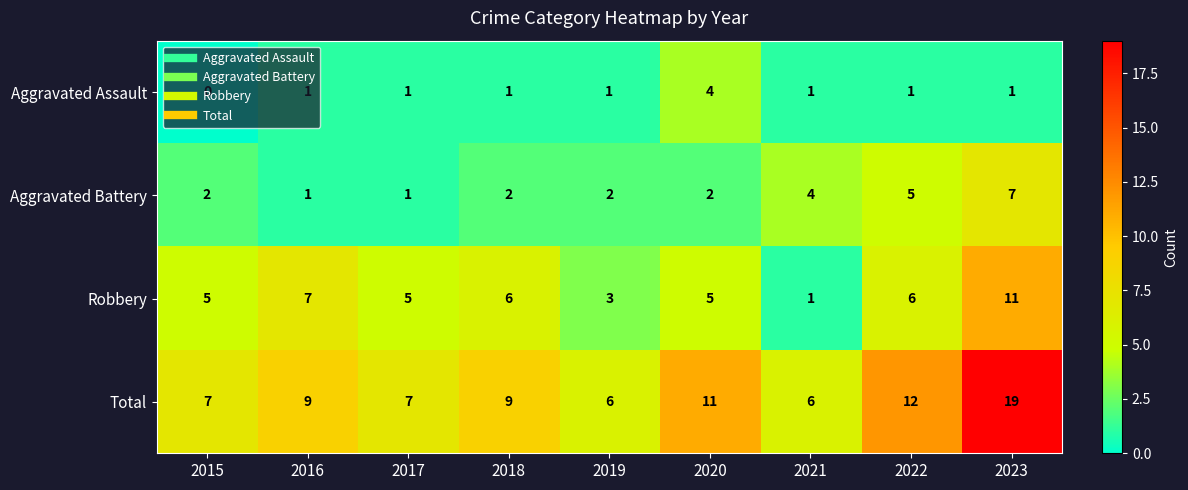

What is the average value of the Total series?

10